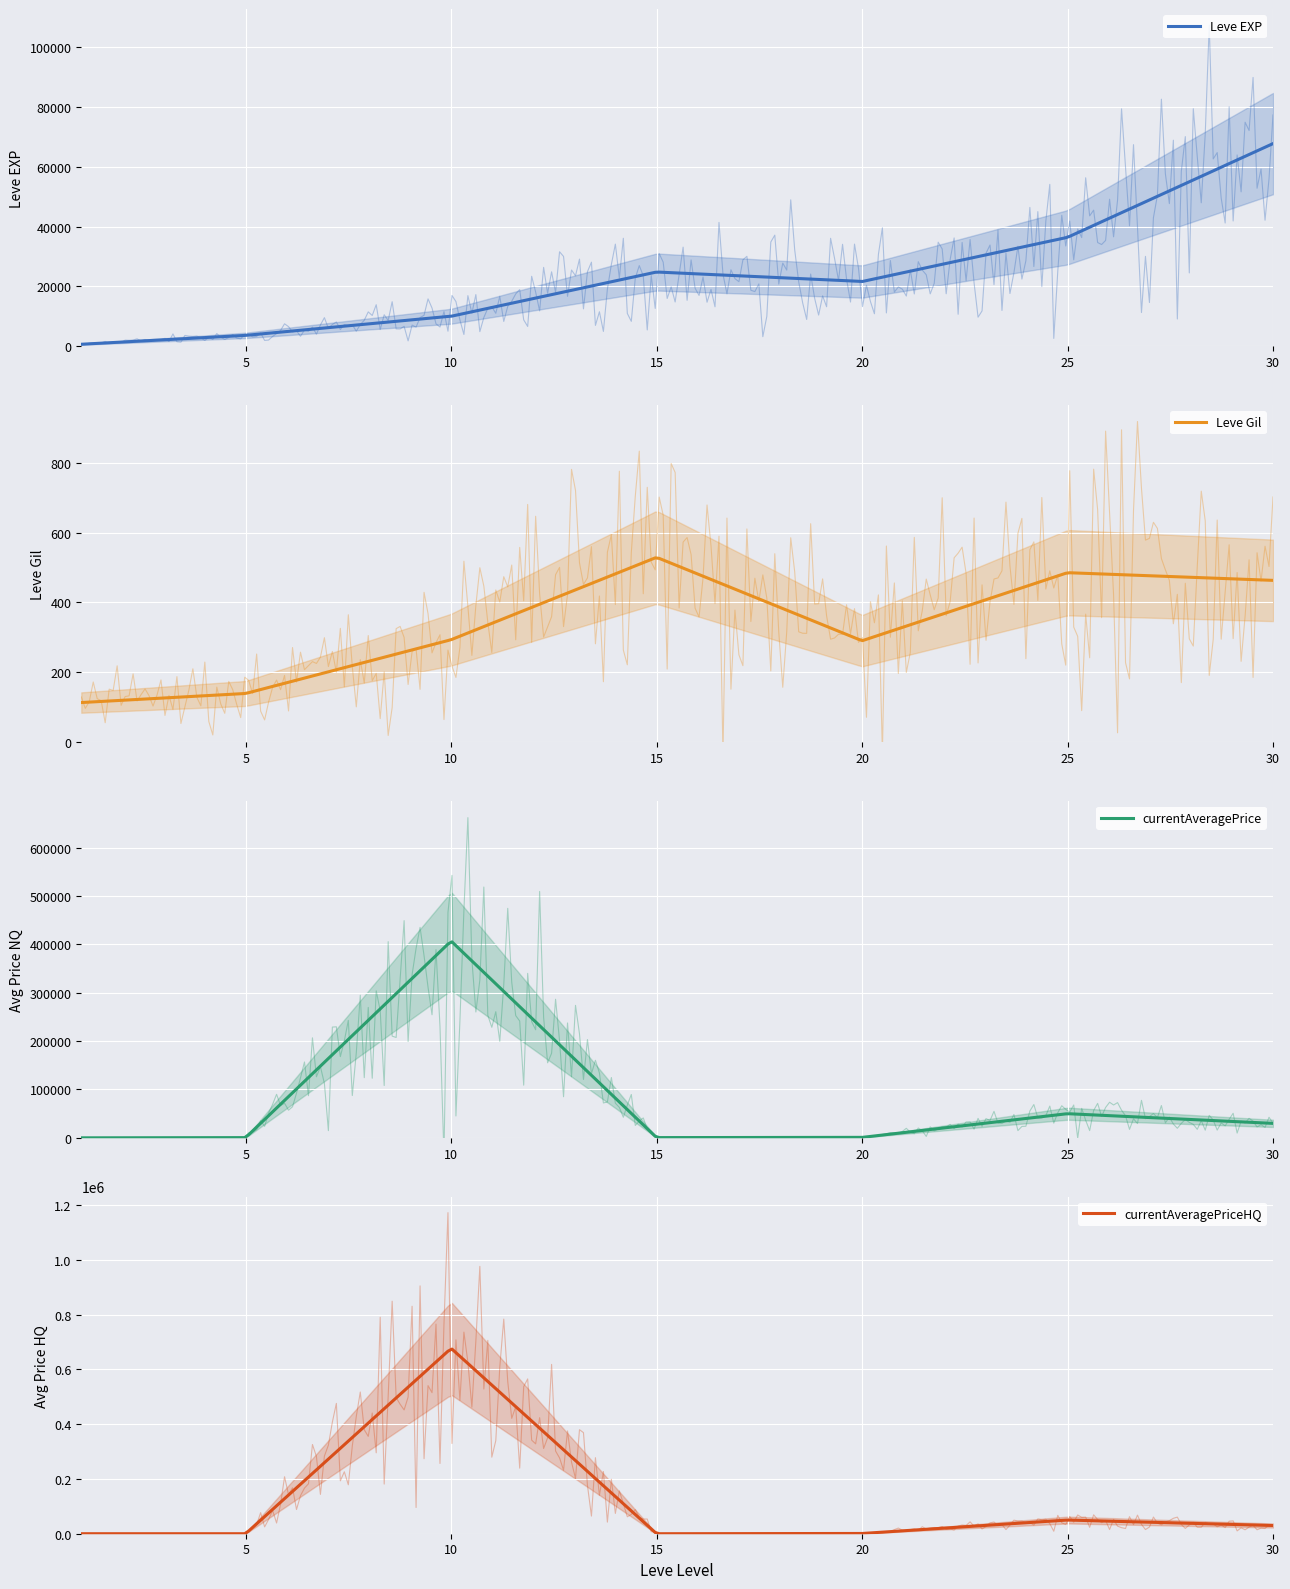

Rank the categories by currentAveragePriceHQ value from lowest to highest.

5, 15, 1, 20, 30, 25, 10